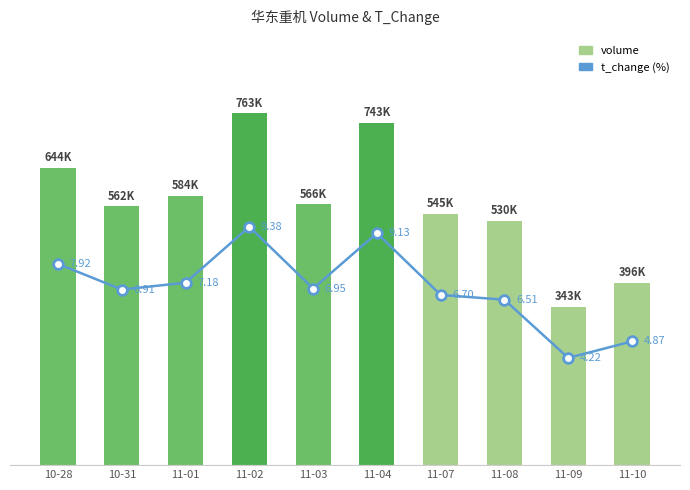

At which category is the sum across all series the highest?

11-02